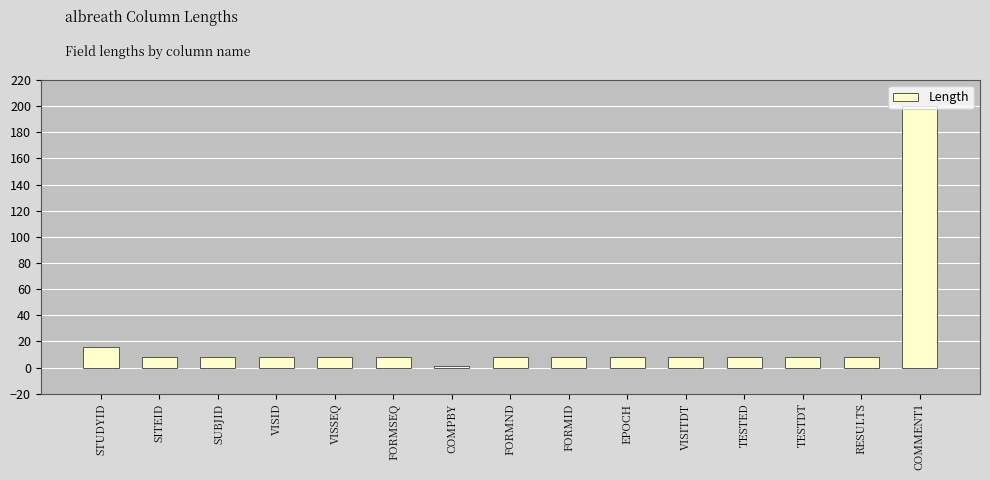

What is the difference between the second highest and minimum values?

15